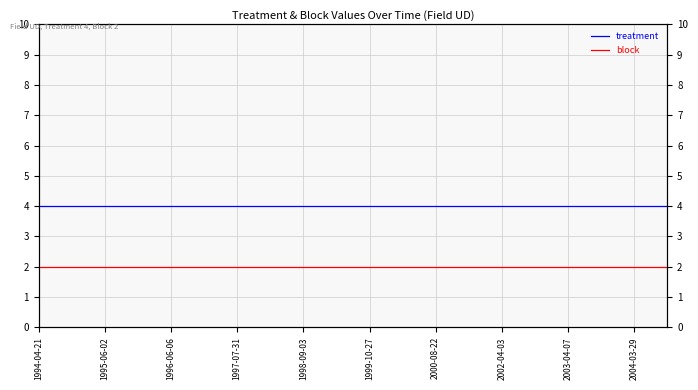

True or false: block and treatment intersect in this chart.

False